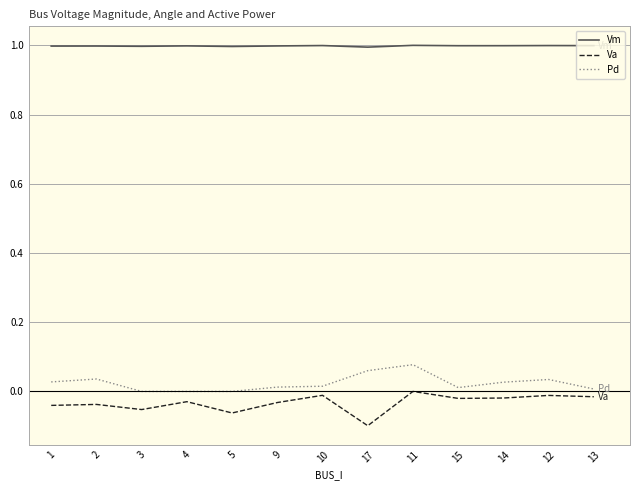

What are all the series names shown in the legend?

Vm, Va, Pd